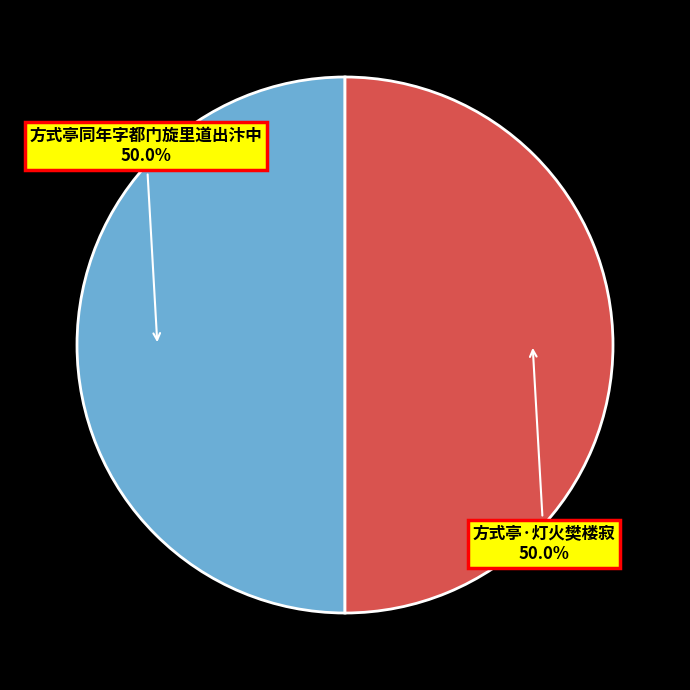

What percentage is NOT represented by 方式亭·灯火樊楼寂?

50.0%